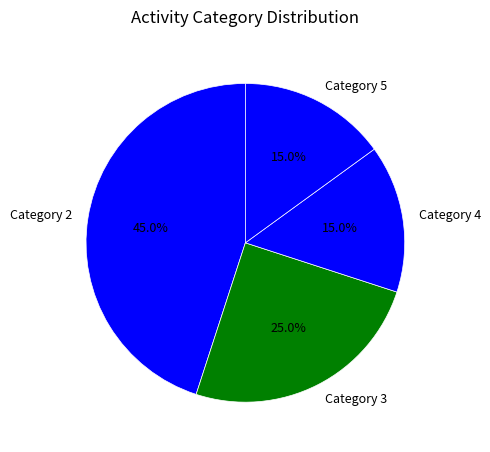

Is there a majority slice in this chart?

No